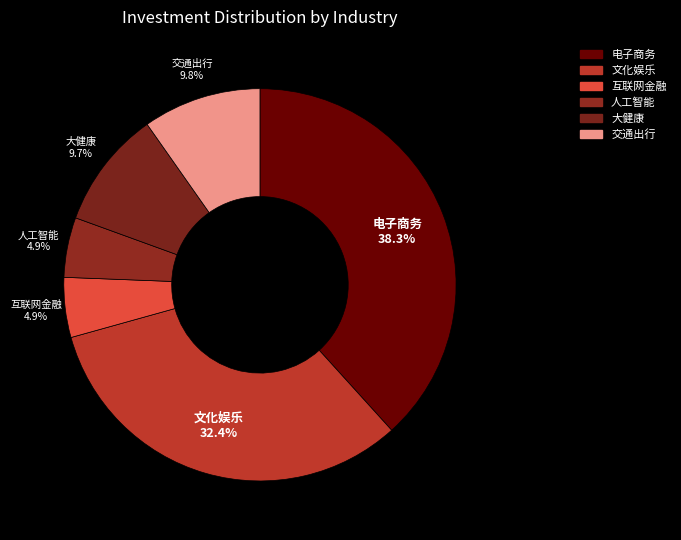

To the nearest percent, what percentage of the pie is 电子商务?

38%